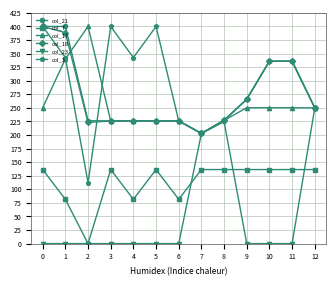

Which series has the largest range (max minus min)?

col_3